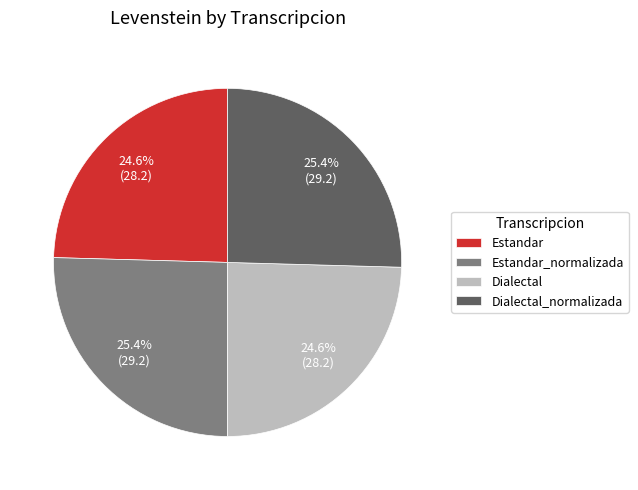

How many slices are in this pie chart?

4